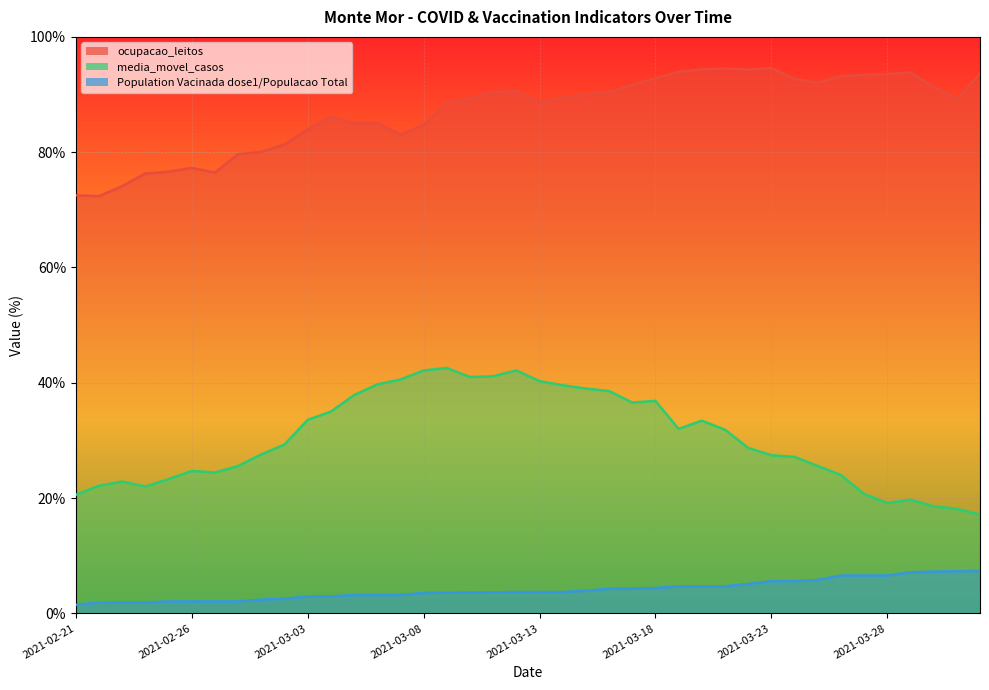

What are all the series names shown in the legend?

ocupacao_leitos, media_movel_casos, Population Vacinada dose1/Populacao Total